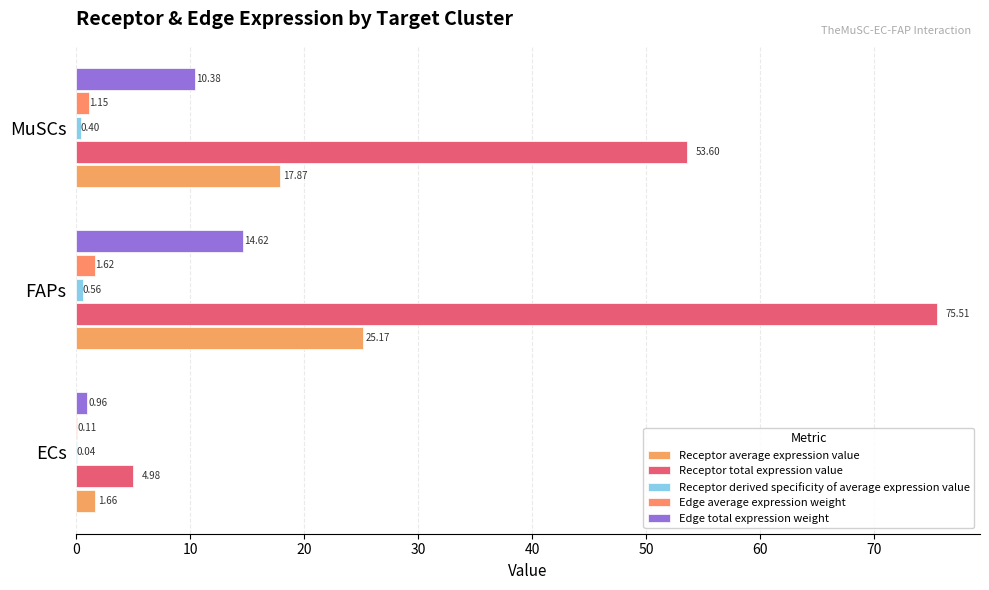

Which series has the largest range (max minus min)?

Receptor total expression value